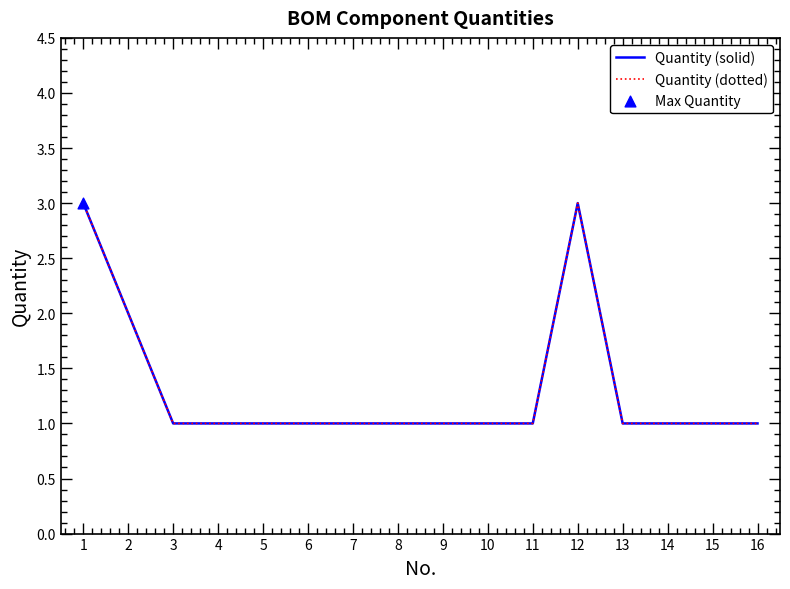

At how many categories does at least one series exceed 1?

3